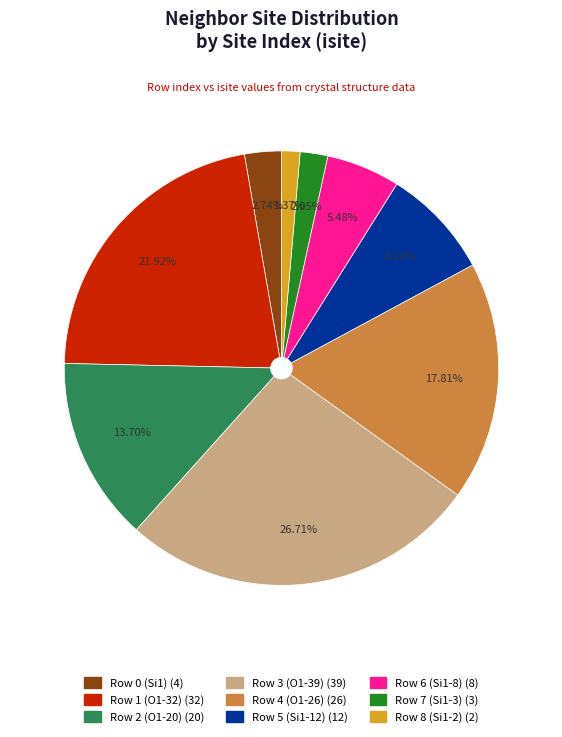

How much of the chart is everything except Row 5 (Si1-12)?

91.8%